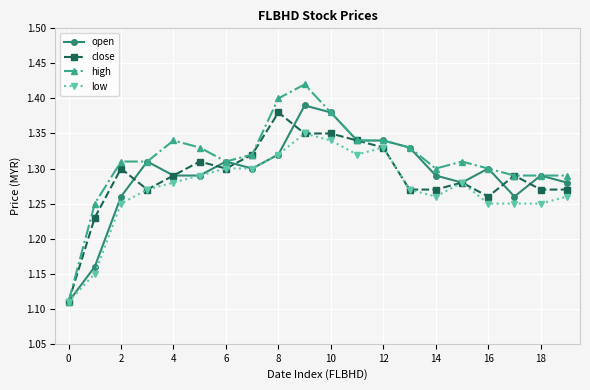

After their last crossing, which series has the higher values: close or open?

open